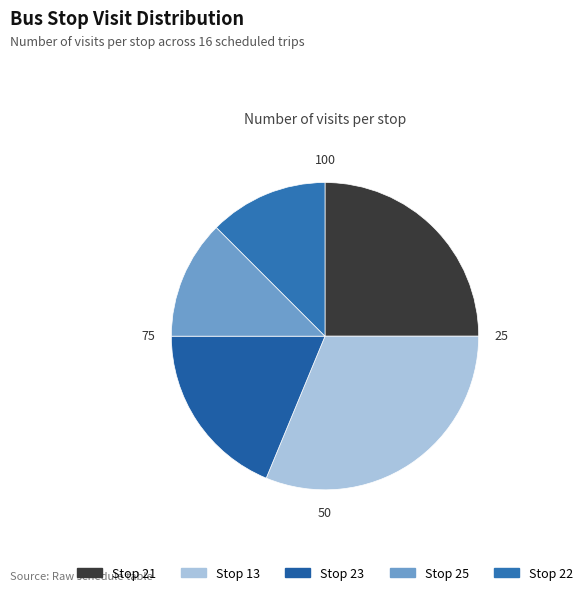

Does Stop 13 represent more than half of the total?

No